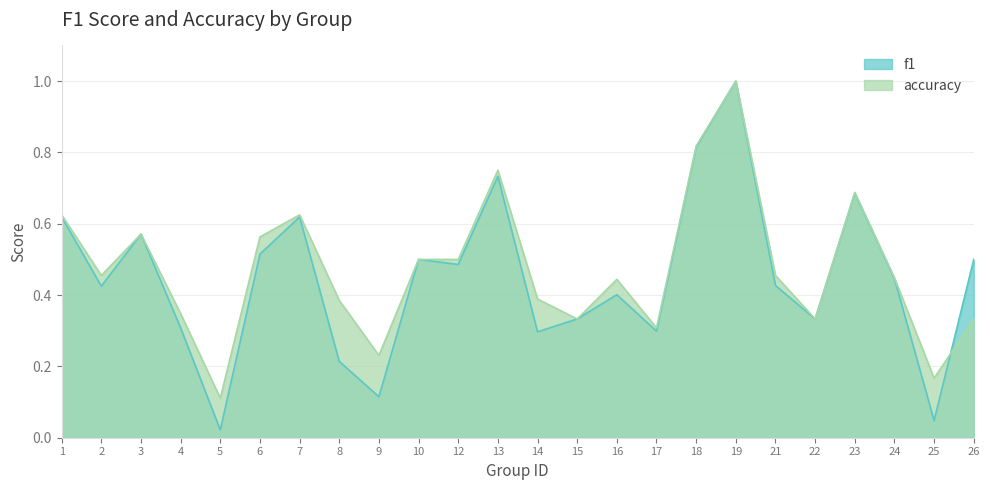

Where is the first local maximum for f1?

3